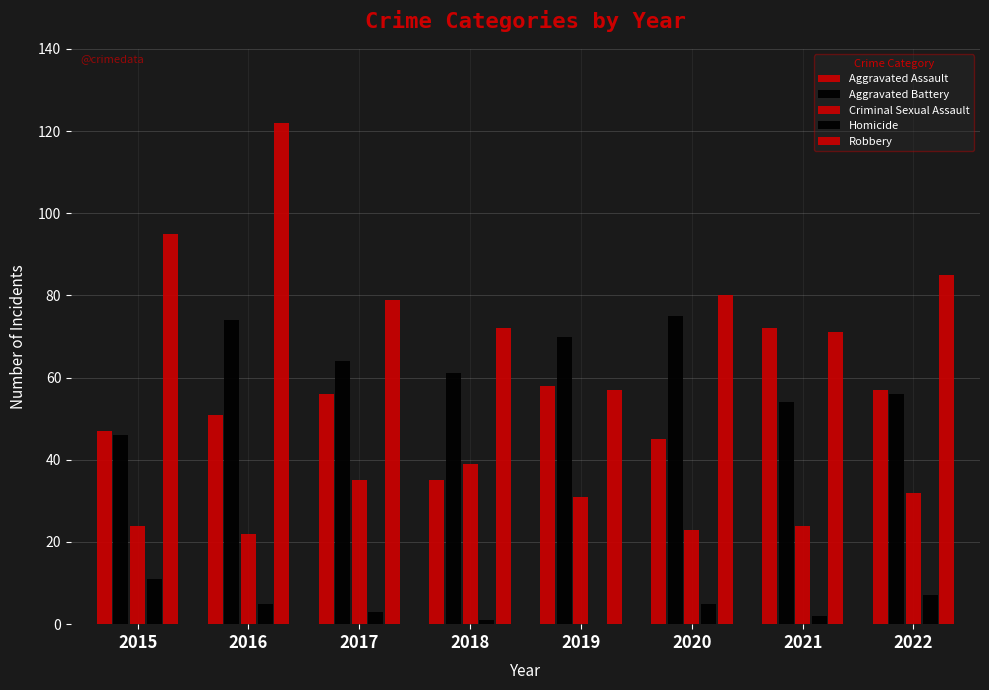

Rank the series at 2021 from lowest to highest value.

Homicide, Criminal Sexual Assault, Aggravated Battery, Robbery, Aggravated Assault